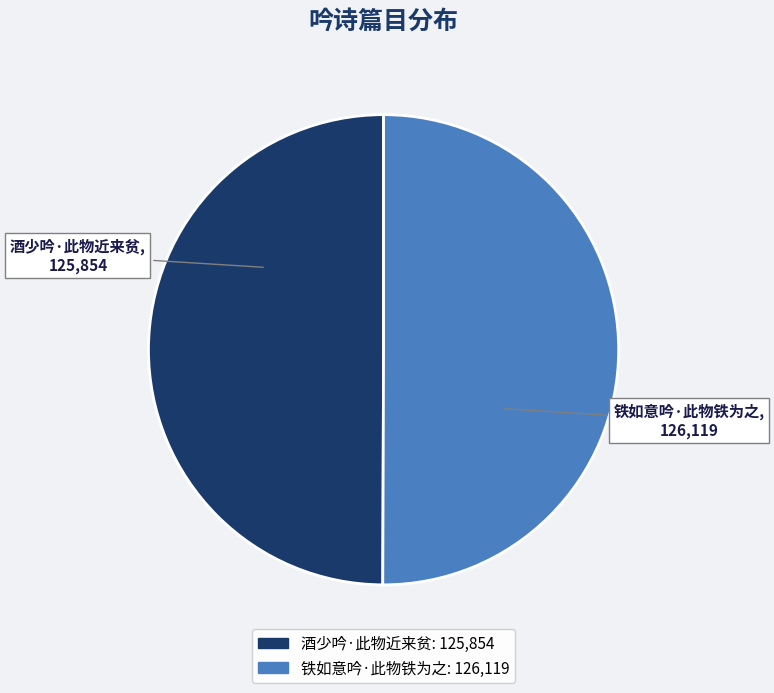

Is the sum of 铁如意吟·此物铁为之 and 酒少吟·此物近来贫 greater than half?

Yes